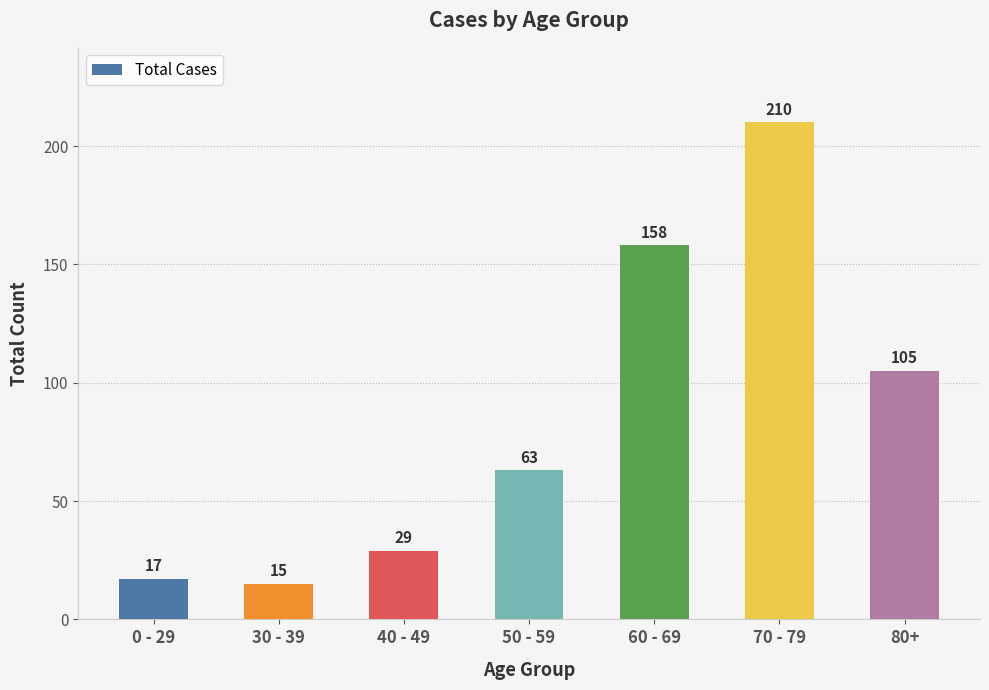

What is the minimum value shown in the chart?

15